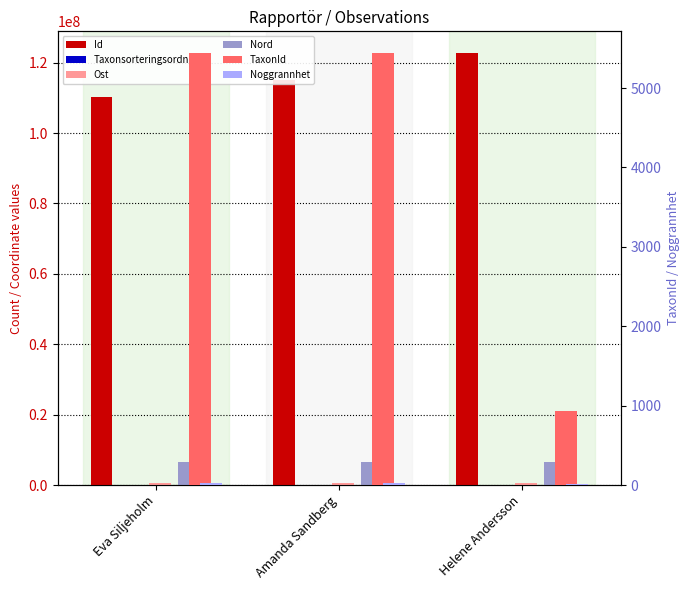

What is the minimum value for TaxonId?

937